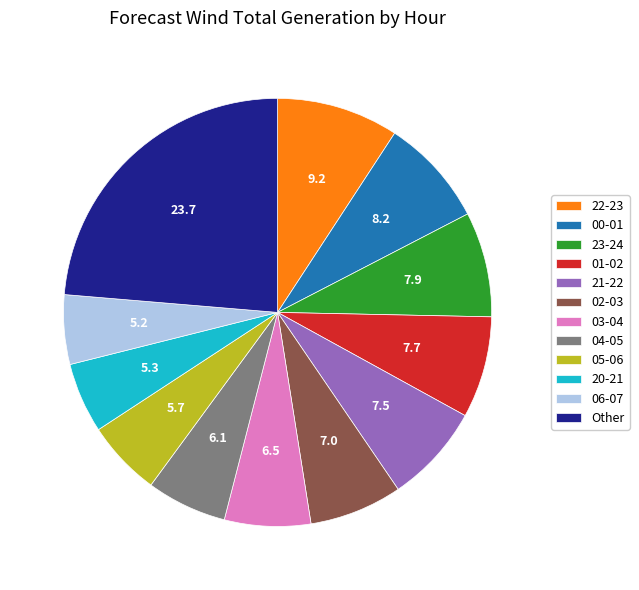

Is the sum of 22-23 and Other greater than half?

No